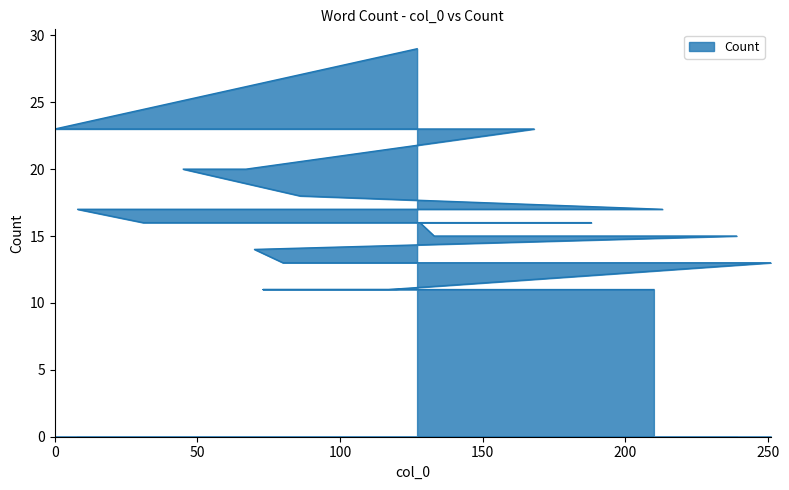

Rank the categories by value from highest to lowest.

127, 0, 168, 67, 45, 86, 213, 85, 8, 31, 188, 128, 133, 239, 70, 80, 251, 117, 73, 210